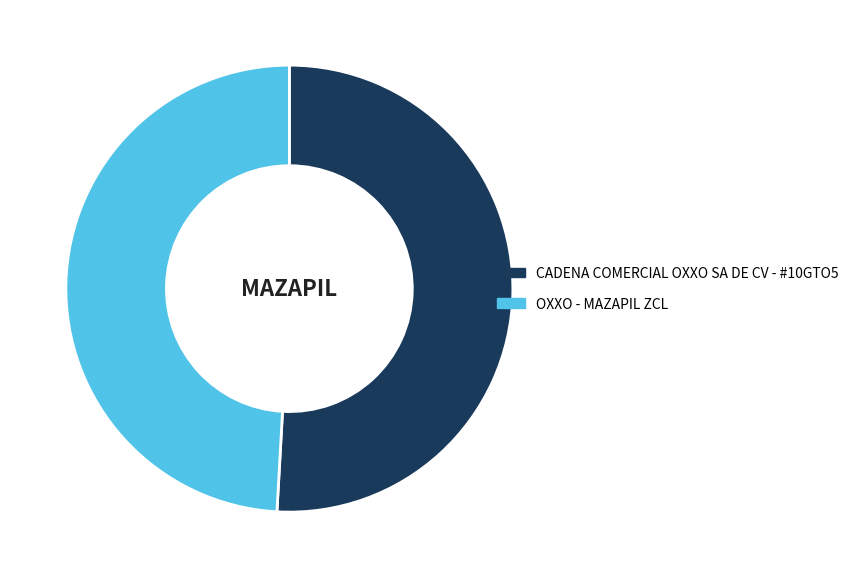

Which category has the smallest portion of the pie?

OXXO - MAZAPIL ZCL